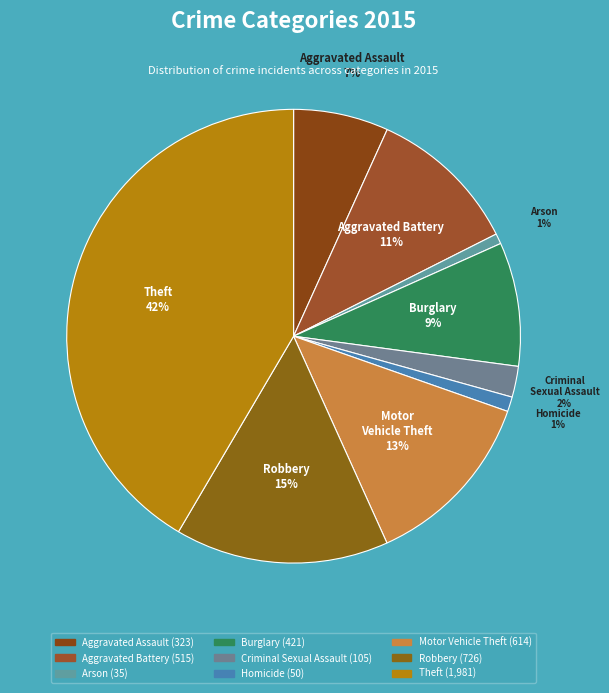

Which slice is the largest?

Theft